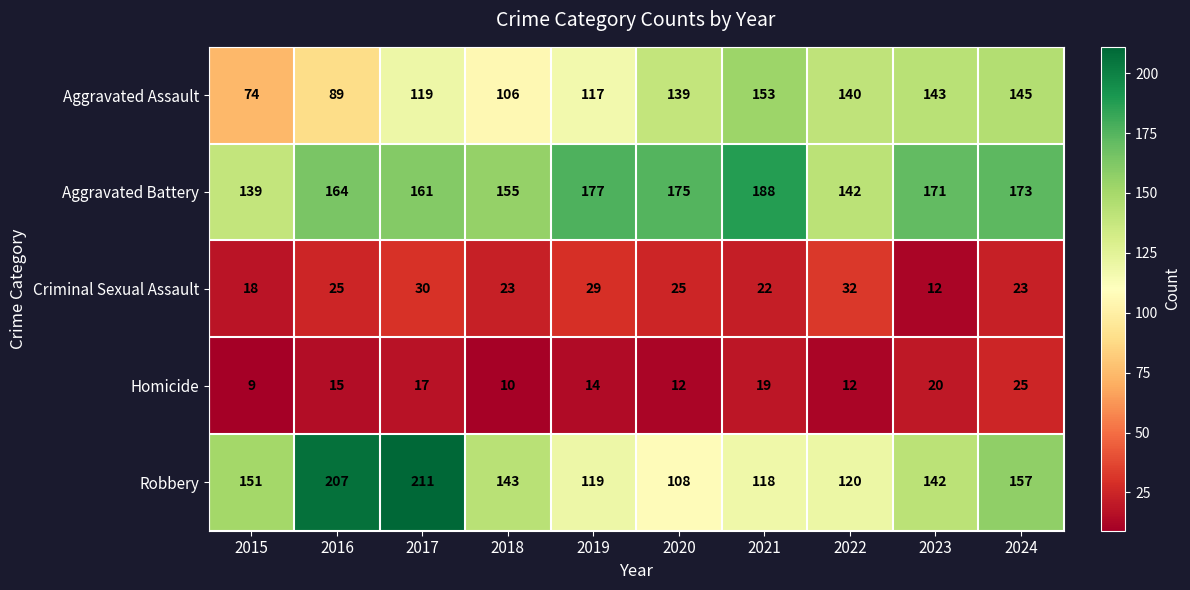

Which label corresponds to the smallest value in the chart?

2015